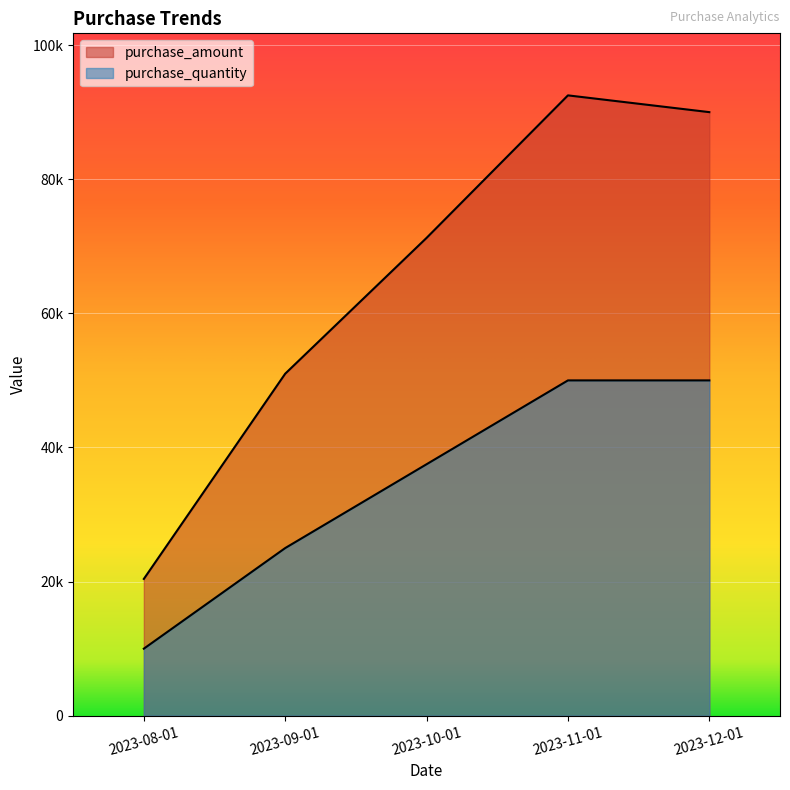

Which category has the lowest value across all series?

2023-08-01